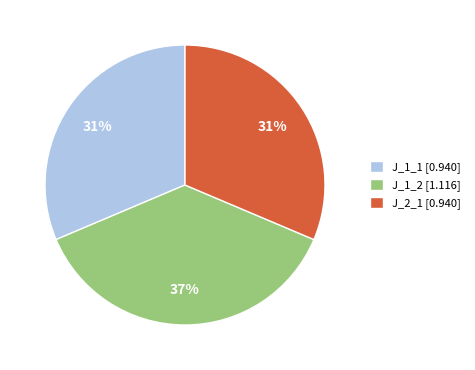

To the nearest percent, what percentage of the pie is J_2_1?

31%